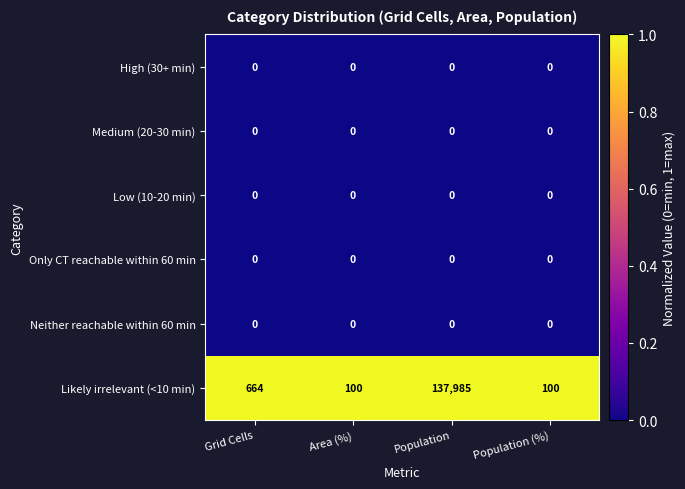

Reading left to right, transcribe all the data shown in this chart.

High (30+ min): 0	0	0	0
Medium (20-30 min): 0	0	0	0
Low (10-20 min): 0	0	0	0
Only CT reachable within 60 min: 0	0	0	0
Neither reachable within 60 min: 0	0	0	0
Likely irrelevant (<10 min): 664	100	137985	100